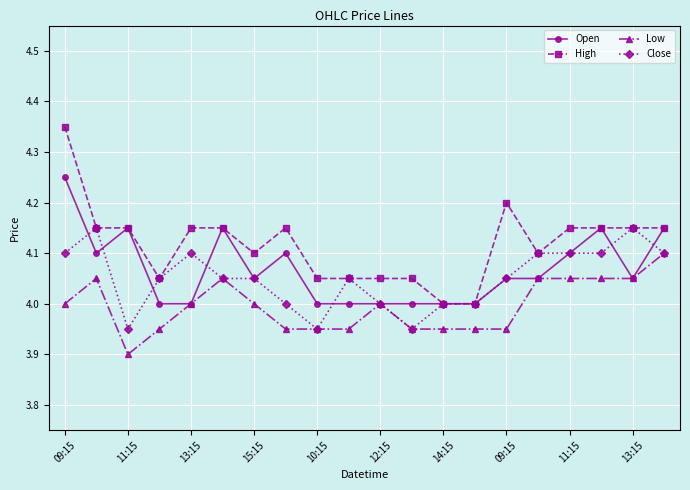

True or false: High and Low intersect in this chart.

False